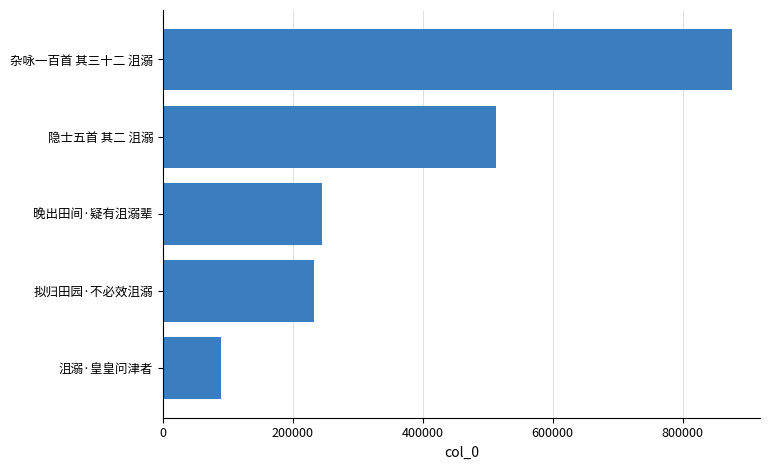

Reading bottom to top, what are all the values shown in this chart?

90335	232231	245285	513374	875123